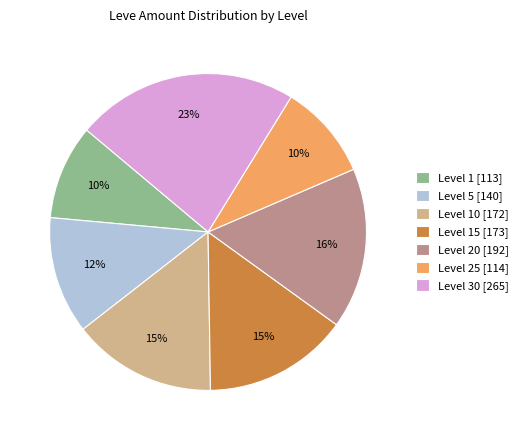

What is the largest slice in the pie chart?

Level 30 [265]